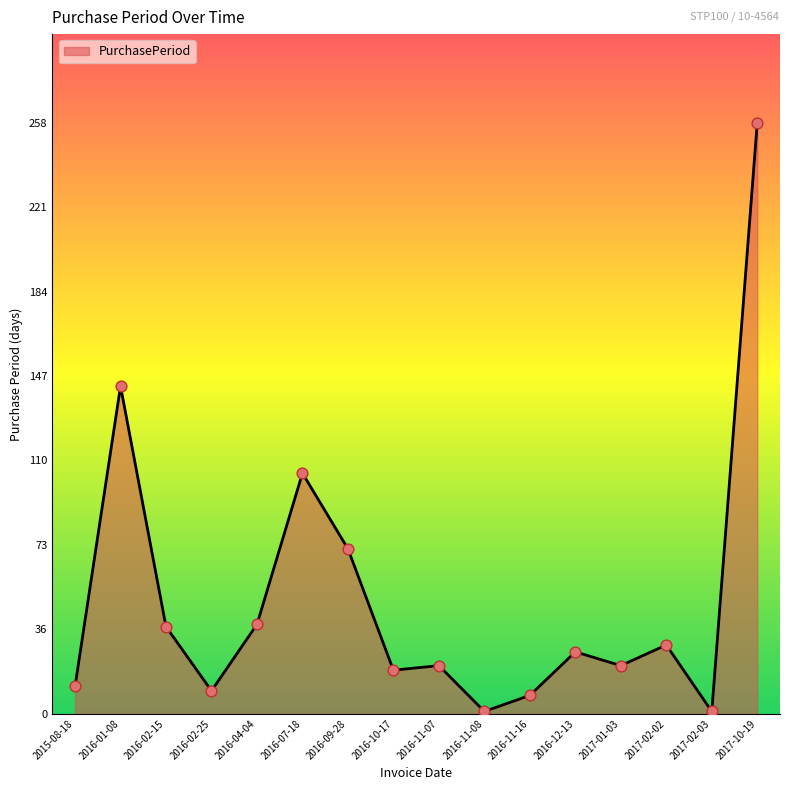

Approximately how many times larger is the value at 2017-10-19 compared to 2017-02-03?

258.0